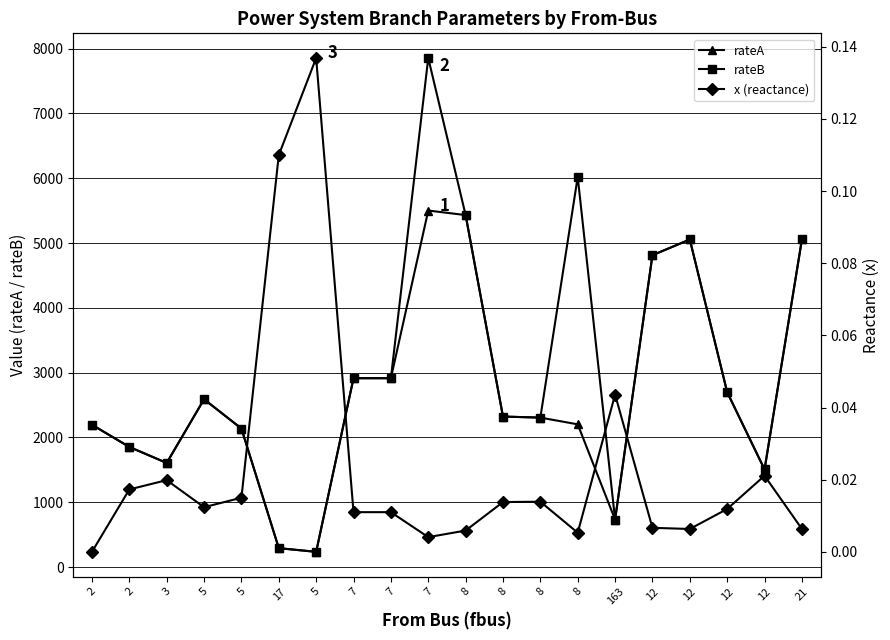

True or false: rateA and rateB cross at least once.

False